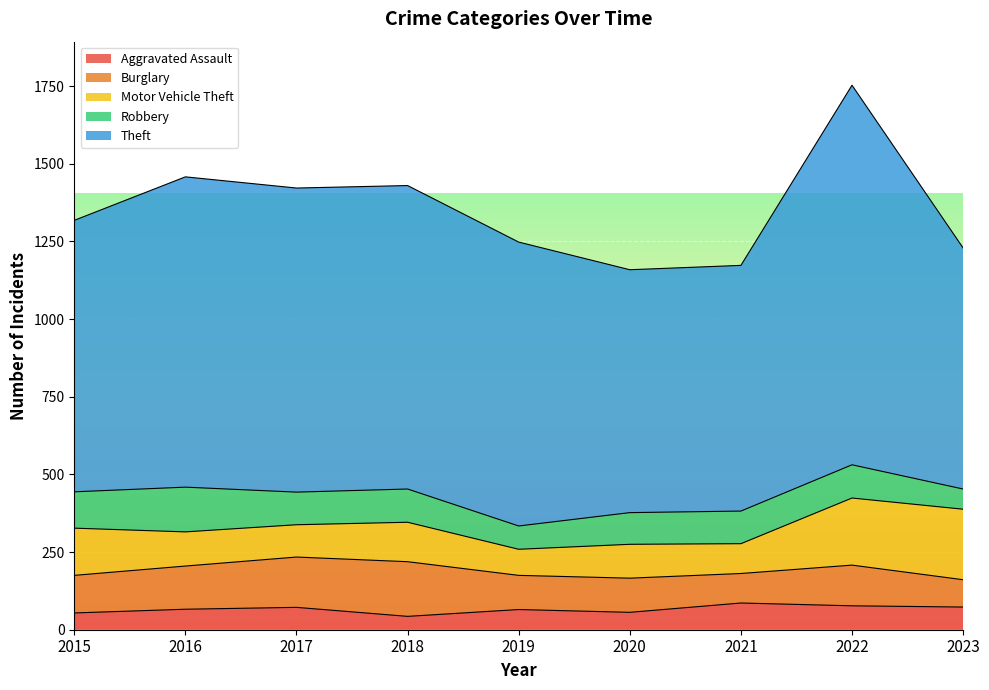

True or false: Robbery has more than 0 points higher than both neighbors.

True